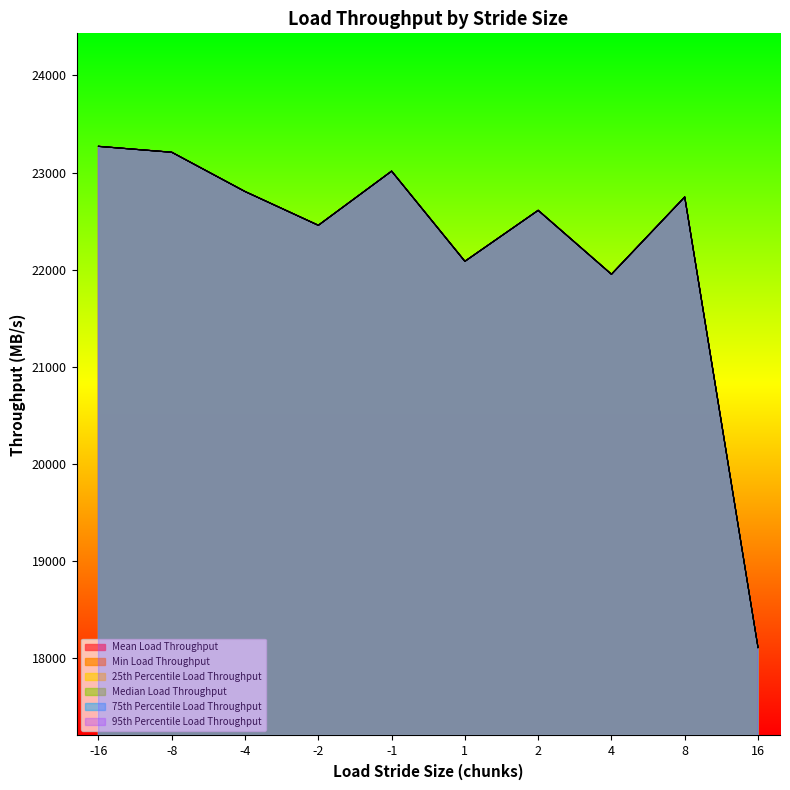

Reading left to right, what are all the values shown in this chart?

Mean Load Throughput: 23269.5	23208.6	22804.3	22456.7	23014.2	22085.9	22610.5	21952.6	22748.3	18109.8
Min Load Throughput: 23269.5	23208.6	22804.3	22456.7	23014.2	22085.9	22610.5	21952.6	22748.3	18109.8
25th Percentile Load Throughput: 23269.5	23208.6	22804.3	22456.7	23014.2	22085.9	22610.5	21952.6	22748.3	18109.8
Median Load Throughput: 23269.5	23208.6	22804.3	22456.7	23014.2	22085.9	22610.5	21952.6	22748.3	18109.8
75th Percentile Load Throughput: 23269.5	23208.6	22804.3	22456.7	23014.2	22085.9	22610.5	21952.6	22748.3	18109.8
95th Percentile Load Throughput: 23269.5	23208.6	22804.3	22456.7	23014.2	22085.9	22610.5	21952.6	22748.3	18109.8